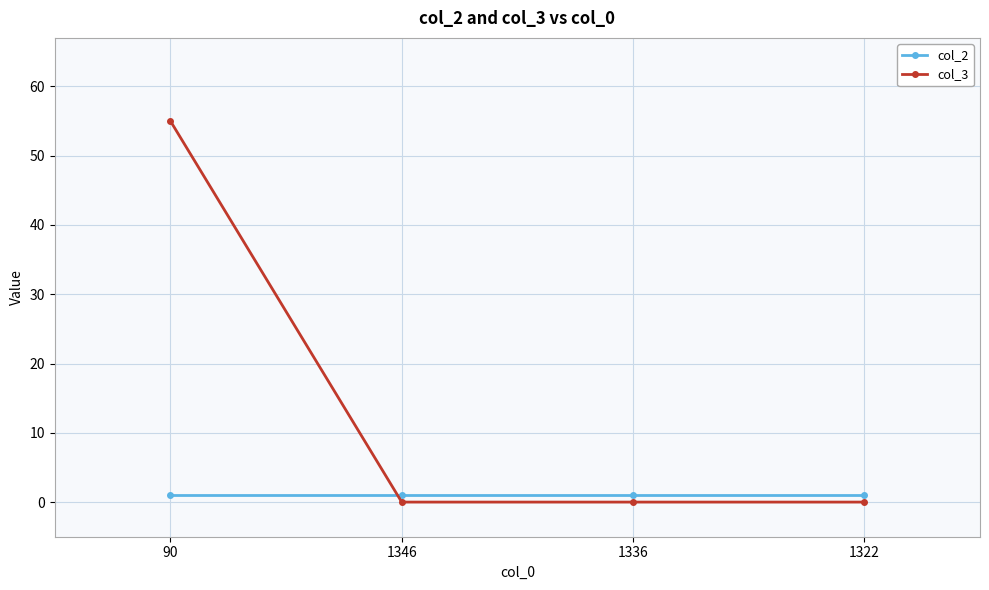

Reading right to left, what are all the values shown in this chart?

col_2: 1322=1	1336=1	1346=1	90=1
col_3: 1322=0	1336=0	1346=0	90=55